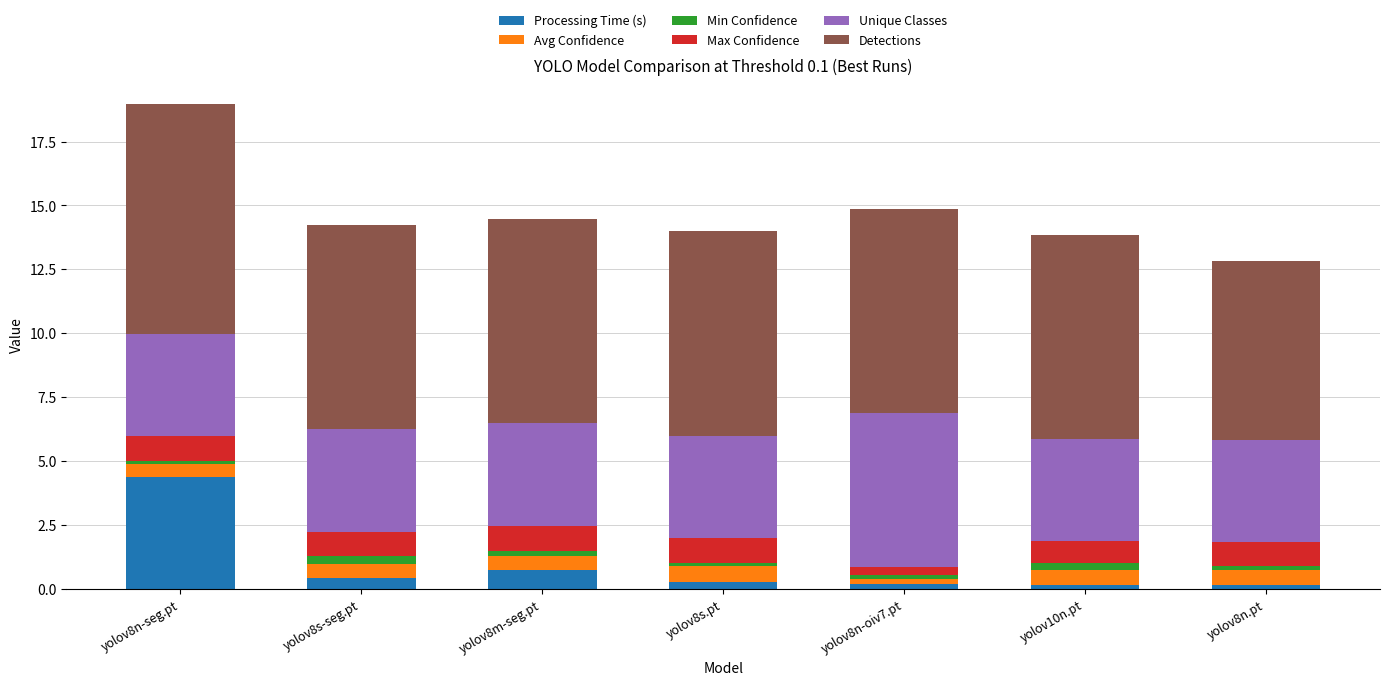

At which category is the sum across all series the highest?

yolov8n-seg.pt